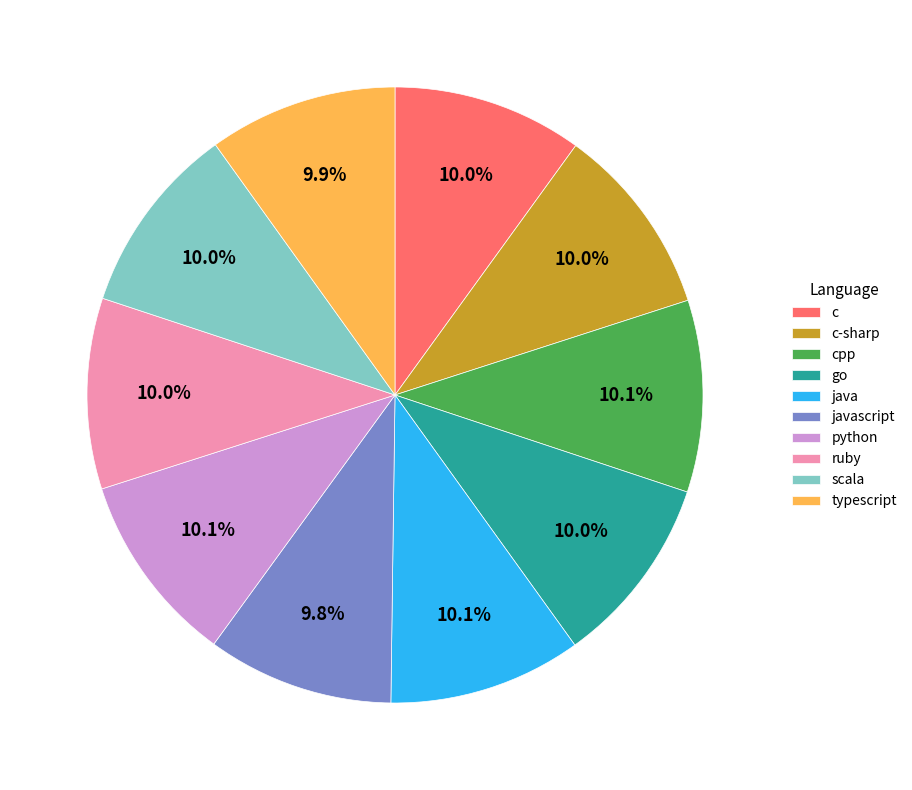

Do ruby and scala together represent more than half of the pie?

No